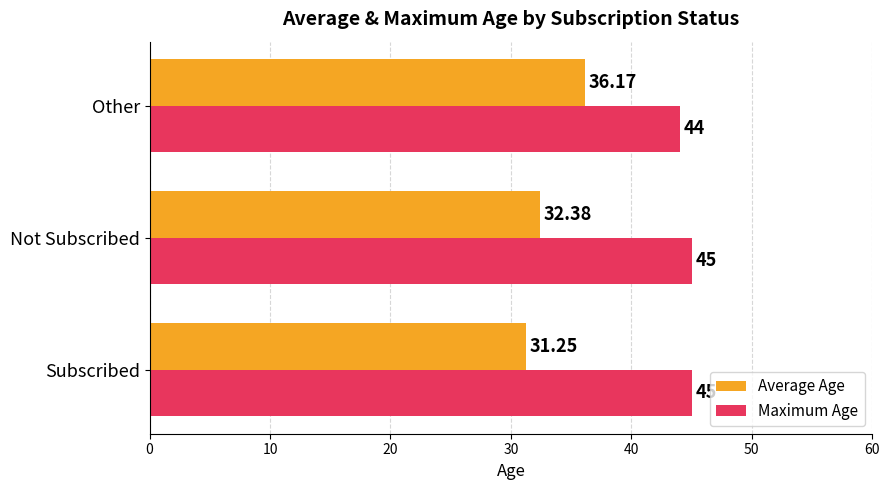

Rank the series by their average value, from highest to lowest.

Maximum Age, Average Age